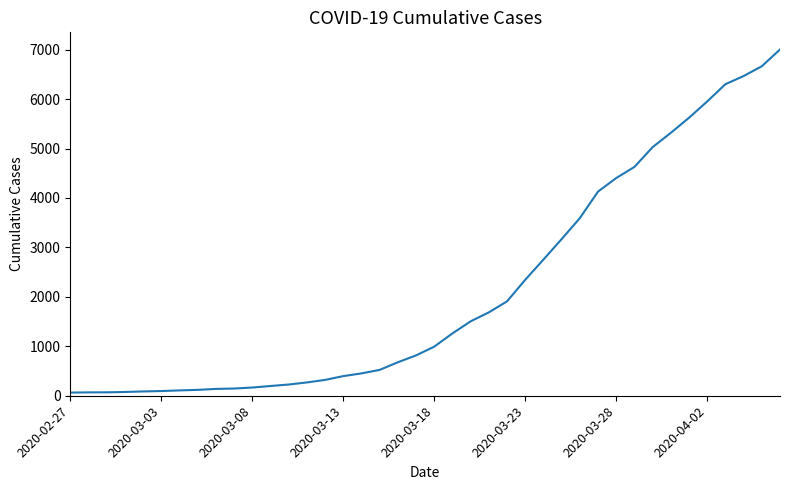

What is the greatest value displayed?

7003